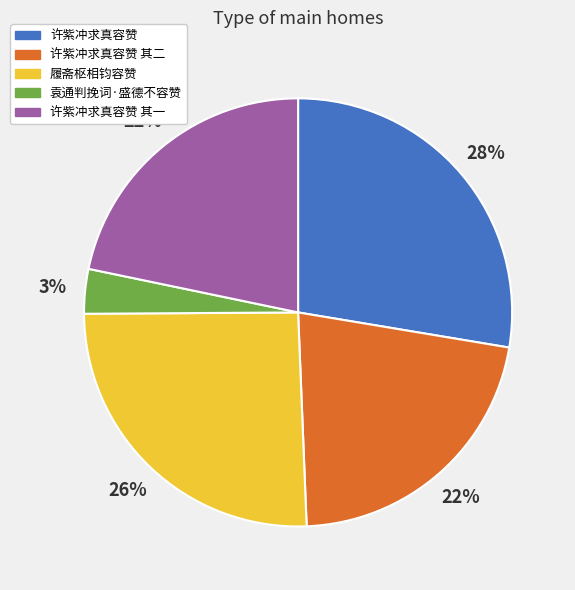

Which has a higher value, 履斋枢相钧容赞 or 许紫冲求真容赞 其二?

履斋枢相钧容赞